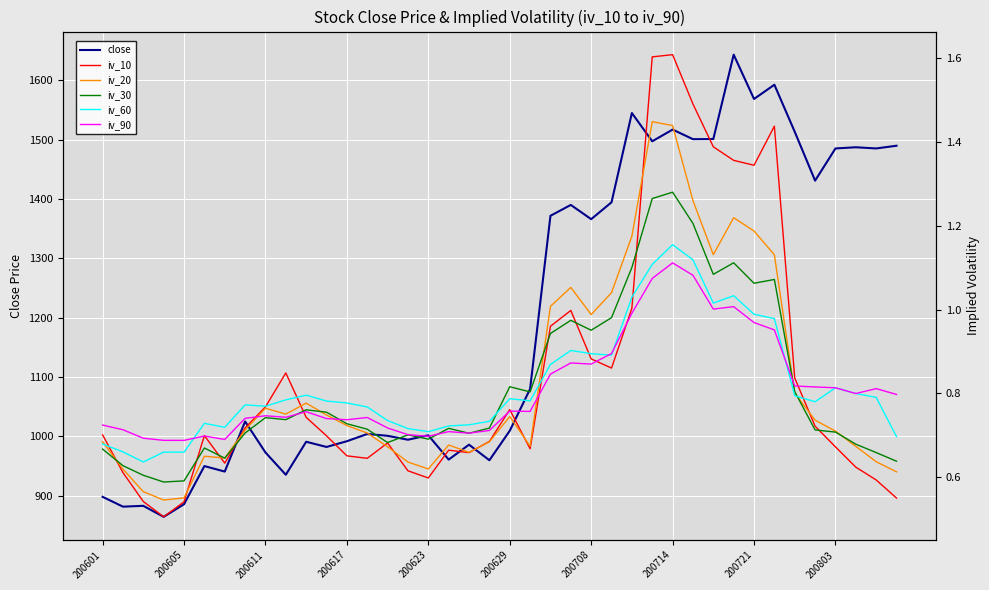

Which series ends up on top after the final intersection of iv_10 and iv_60?

iv_60